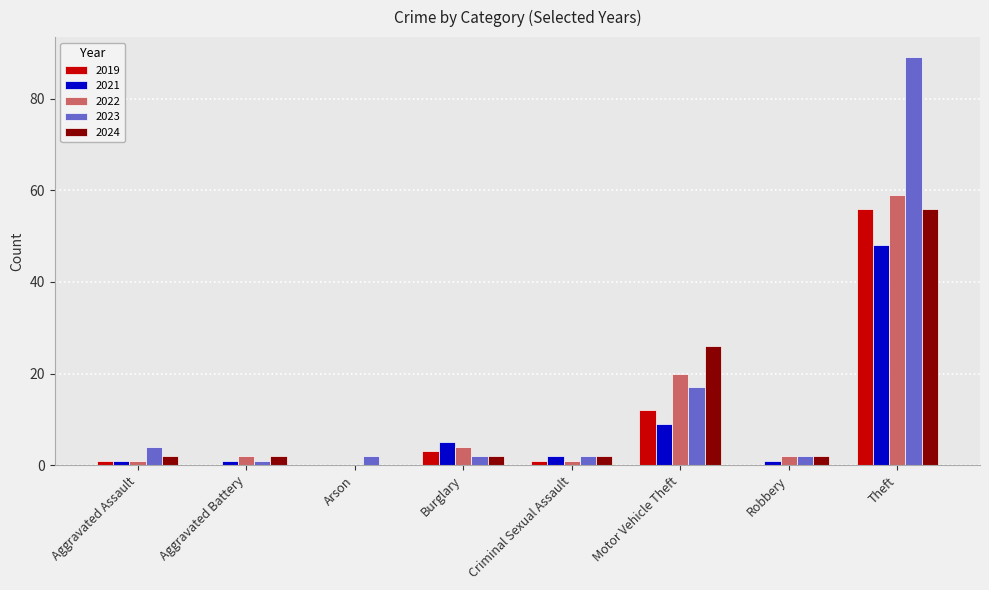

Reading left to right, transcribe all the data shown in this chart.

2019: Aggravated Assault=1	Aggravated Battery=0	Arson=0	Burglary=3	Criminal Sexual Assault=1	Motor Vehicle Theft=12	Robbery=0	Theft=56
2021: Aggravated Assault=1	Aggravated Battery=1	Arson=0	Burglary=5	Criminal Sexual Assault=2	Motor Vehicle Theft=9	Robbery=1	Theft=48
2022: Aggravated Assault=1	Aggravated Battery=2	Arson=0	Burglary=4	Criminal Sexual Assault=1	Motor Vehicle Theft=20	Robbery=2	Theft=59
2023: Aggravated Assault=4	Aggravated Battery=1	Arson=2	Burglary=2	Criminal Sexual Assault=2	Motor Vehicle Theft=17	Robbery=2	Theft=89
2024: Aggravated Assault=2	Aggravated Battery=2	Arson=0	Burglary=2	Criminal Sexual Assault=2	Motor Vehicle Theft=26	Robbery=2	Theft=56